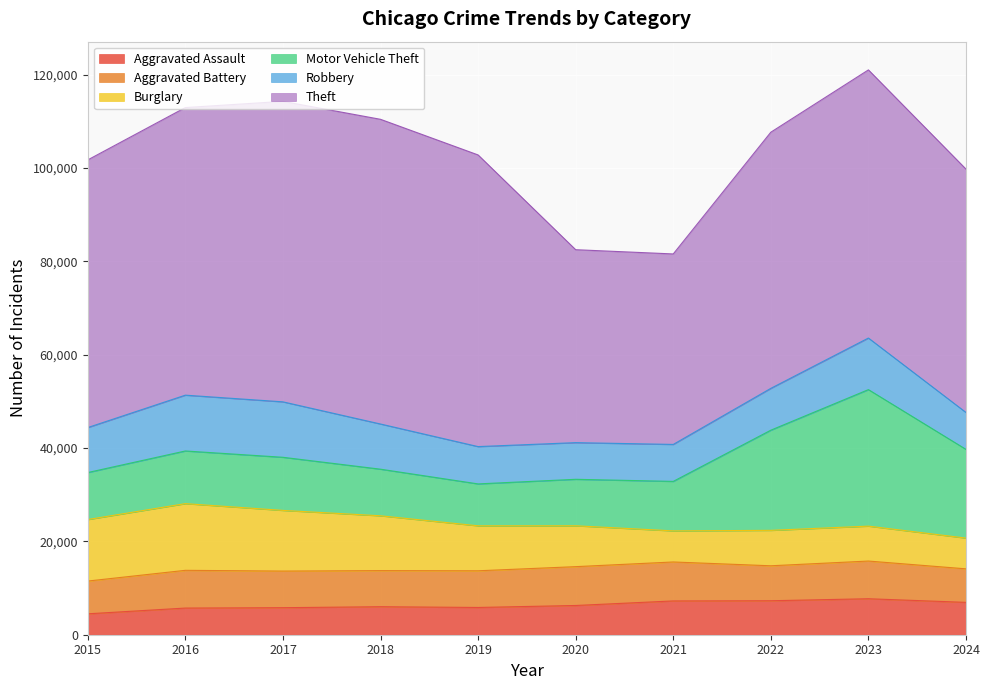

List the labels in order of Aggravated Battery value, largest first.

2021, 2020, 2016, 2023, 2019, 2017, 2018, 2022, 2024, 2015